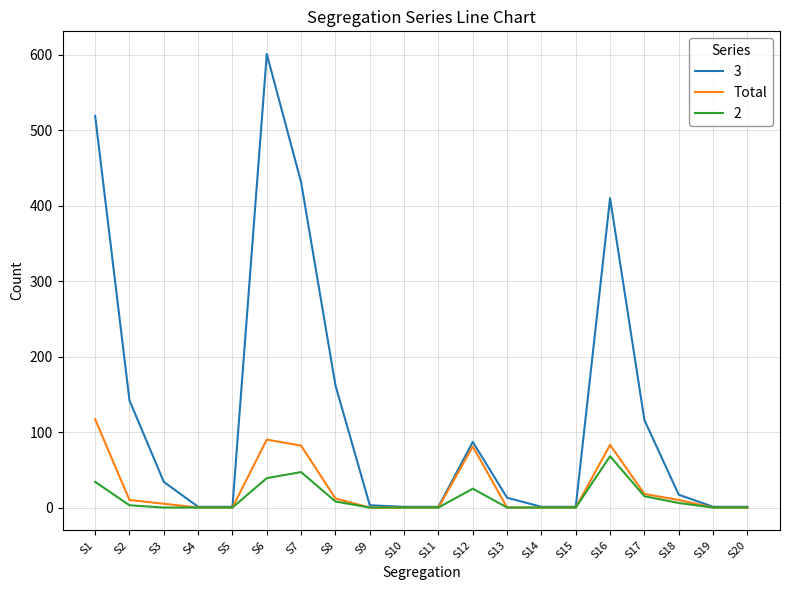

List the series in order of their peak value, highest first.

3, Total, 2